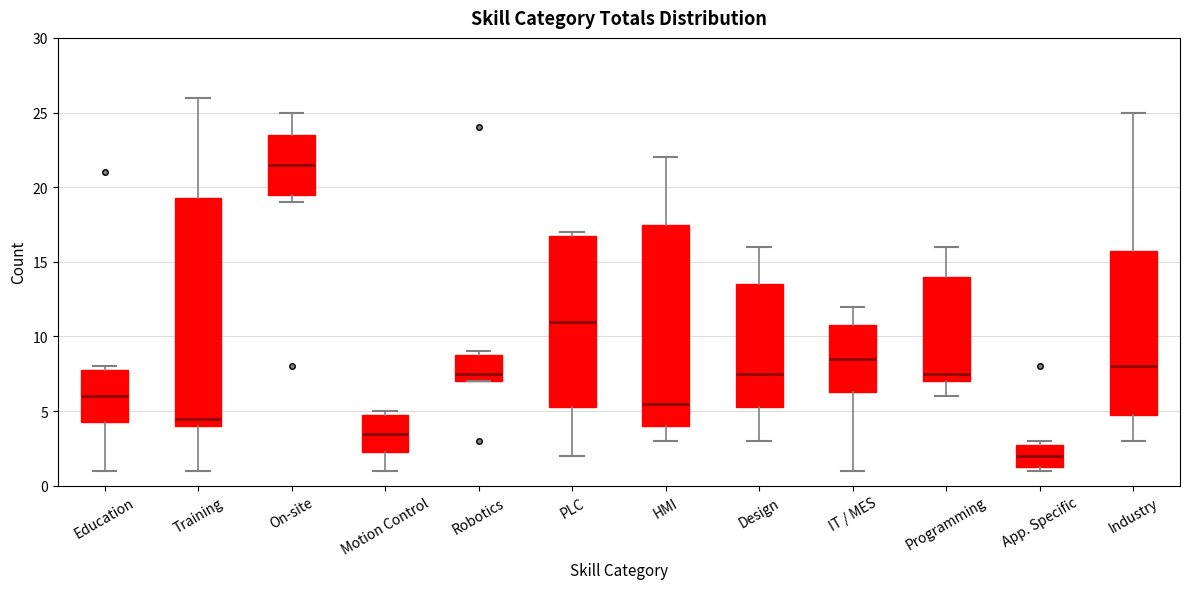

Where is the lower edge of the box for Education on the y-axis? The values are not printed on the chart, so give them approximately, as read against the axis.

4.5